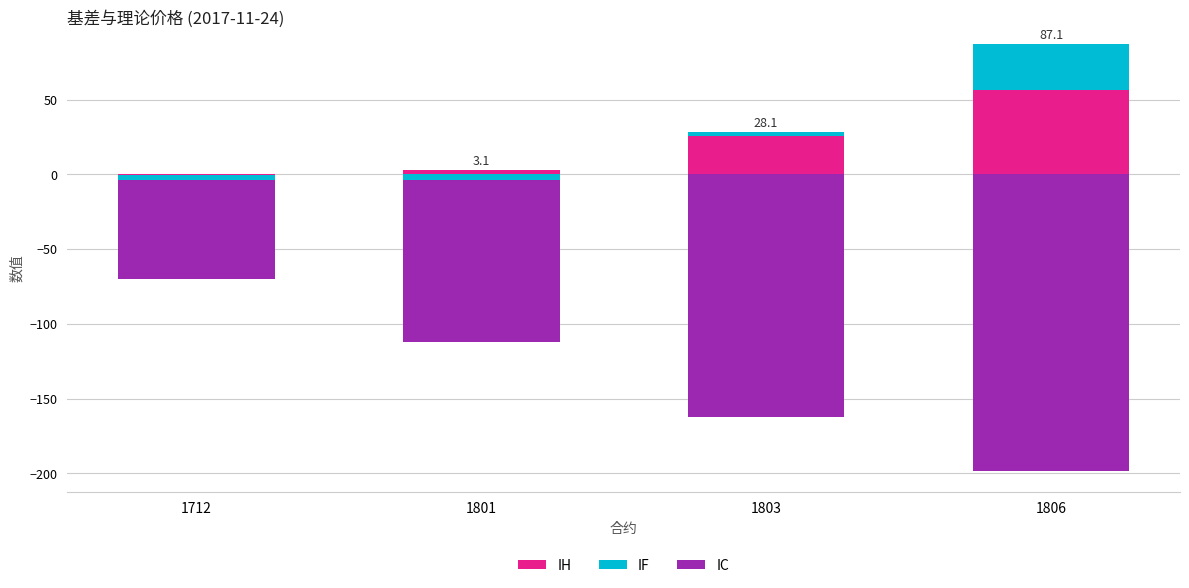

How many values in the IF series exceed 2?

2